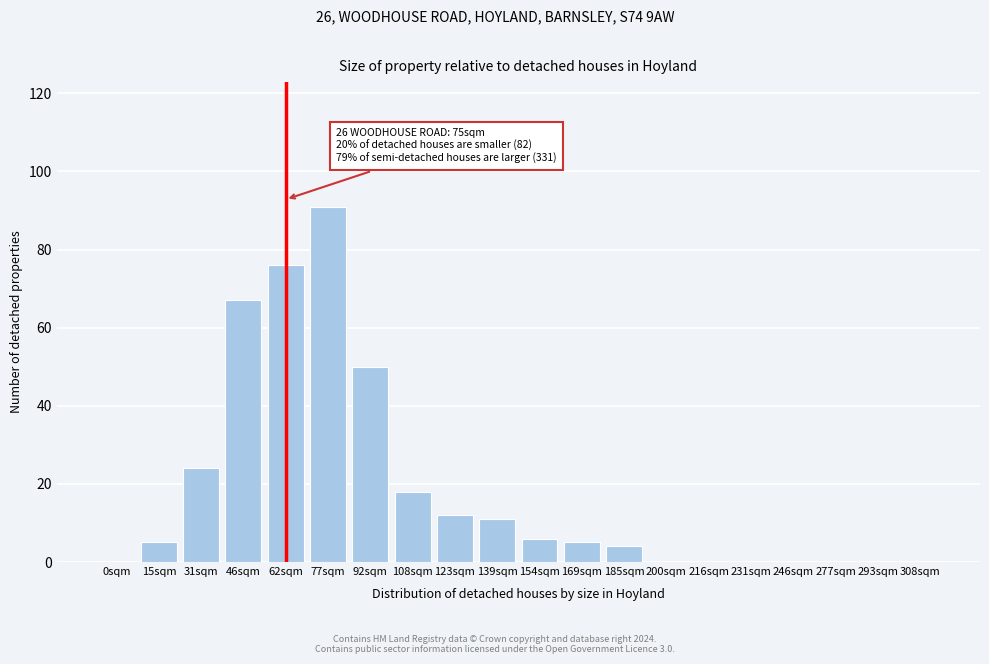

Reading left to right, what are all the values shown in this chart?

0sqm=0	15sqm=5	31sqm=24	46sqm=67	62sqm=76	77sqm=91	92sqm=50	108sqm=18	123sqm=12	139sqm=11	154sqm=6	169sqm=5	185sqm=4	200sqm=0	216sqm=0	231sqm=0	246sqm=0	277sqm=0	293sqm=0	308sqm=0